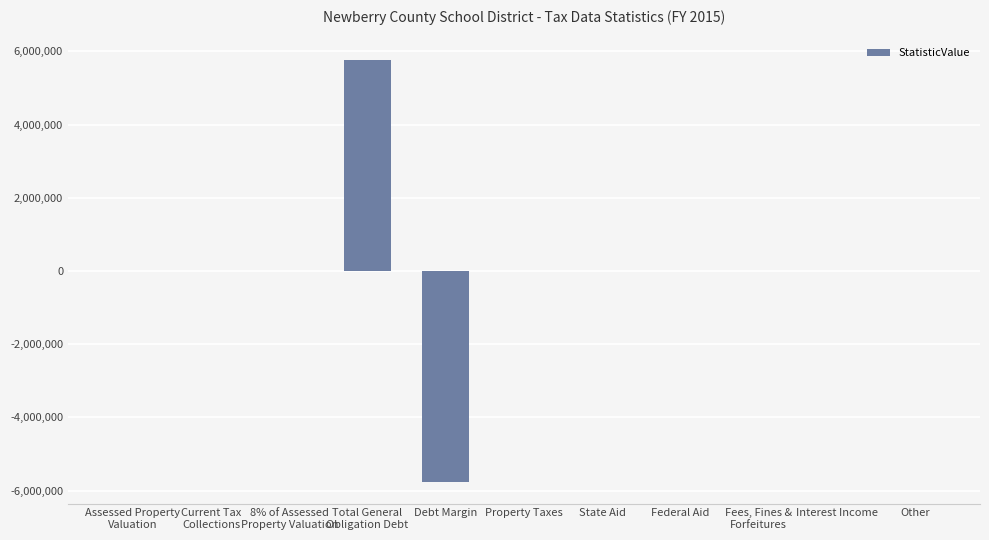

True or false: the data shows 7137924 at Federal Aid.

False